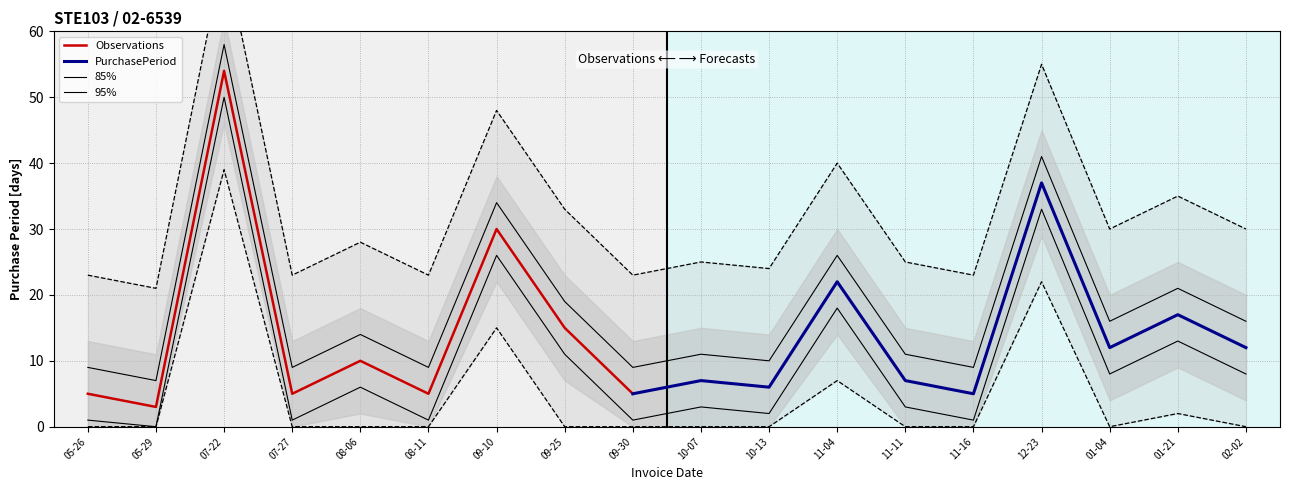

True or false: the data shows 37 at 11-16.

False